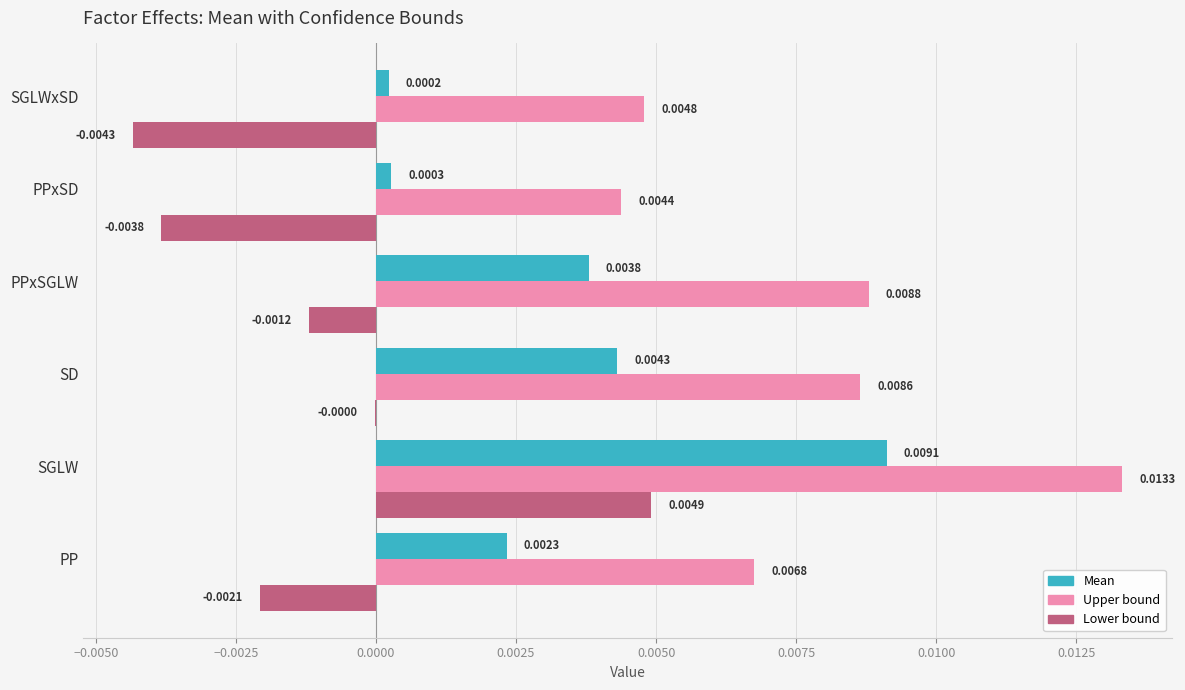

Between PPxSGLW and SGLWxSD, which series saw the biggest shift?

Upper bound